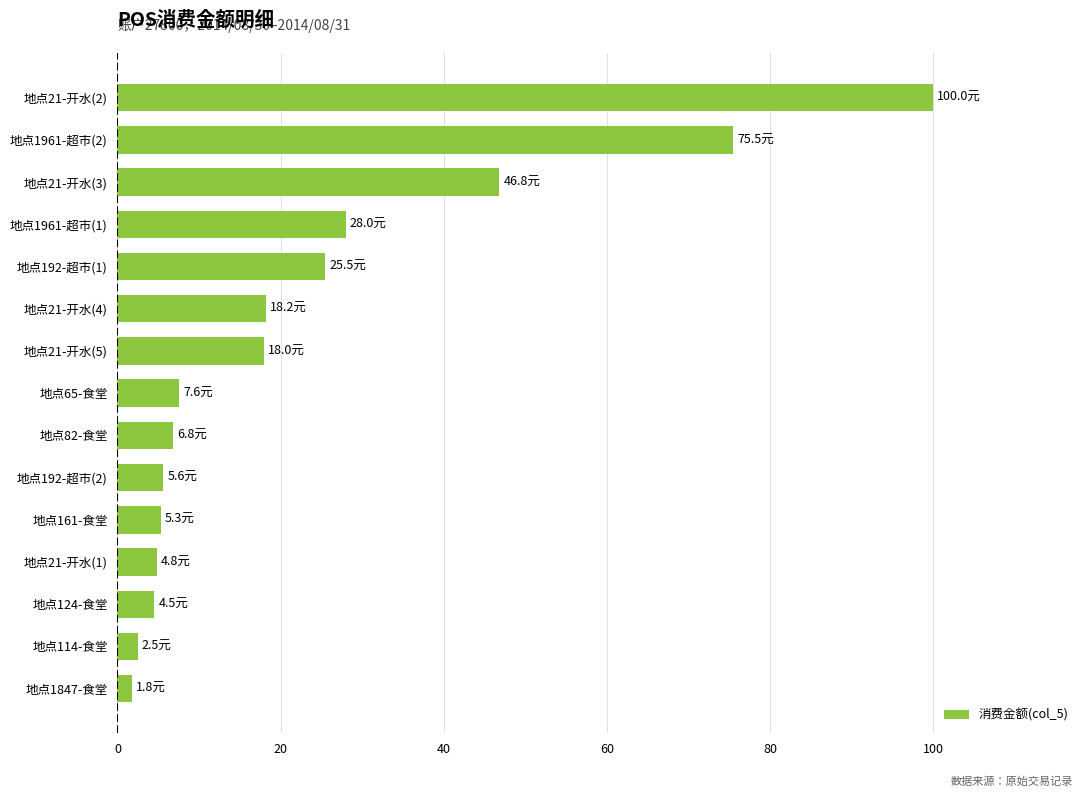

What is the difference between the maximum and minimum values?

98.2